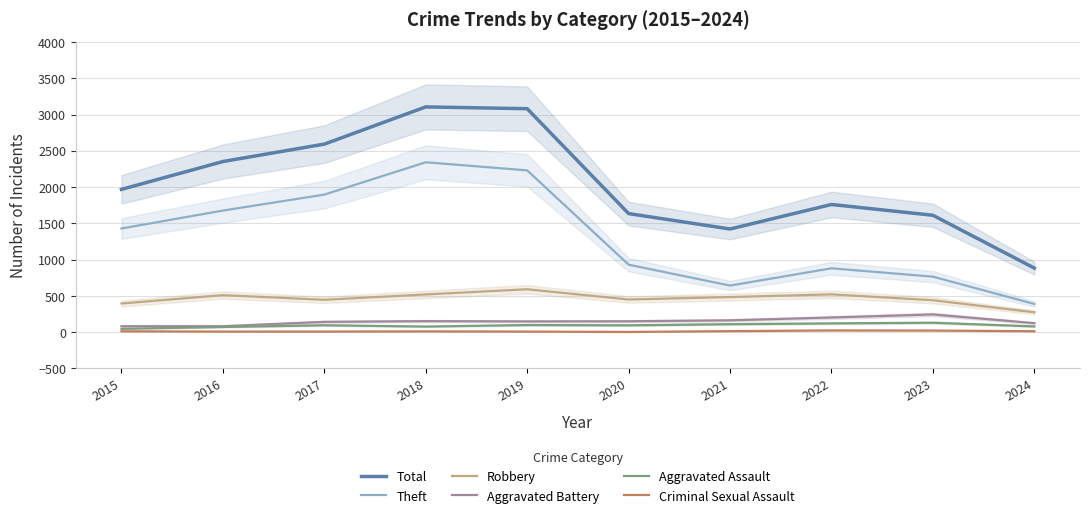

Where is the first local minimum for Aggravated Battery?

2019